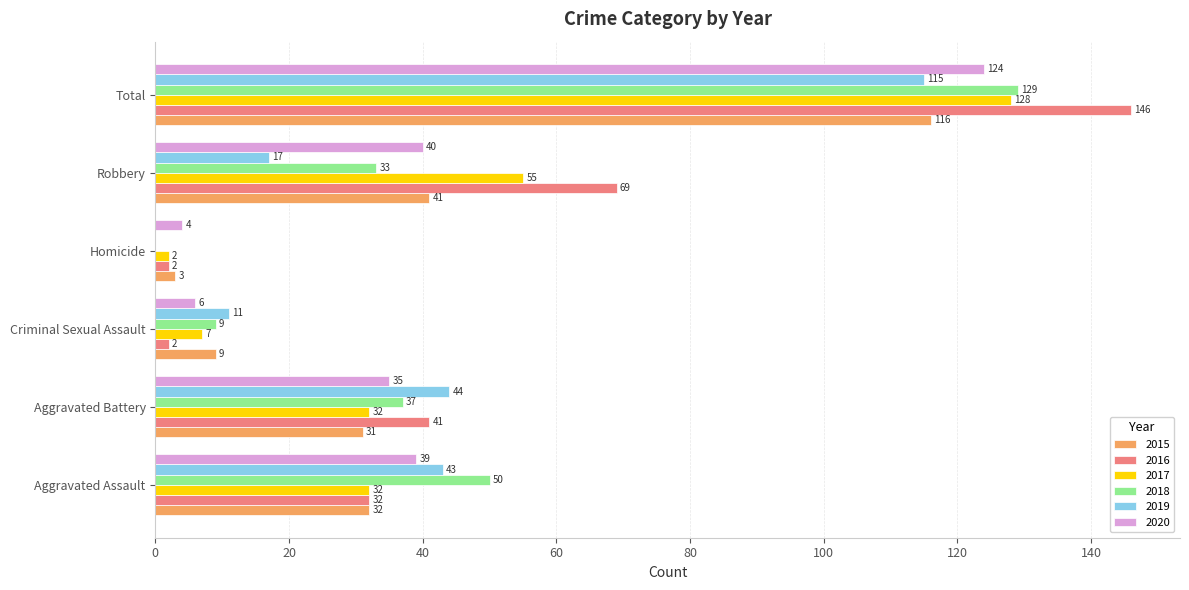

The 2019 series shows 19 at Criminal Sexual Assault. True or false?

False